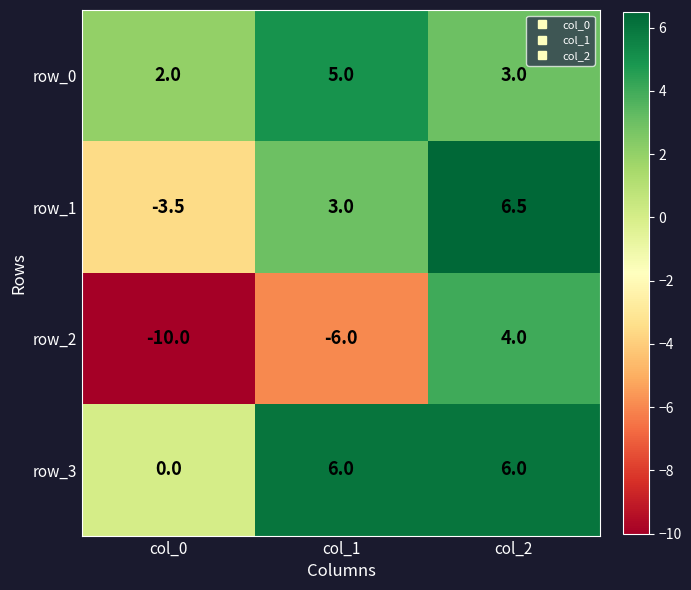

How many data points does each series have?

3